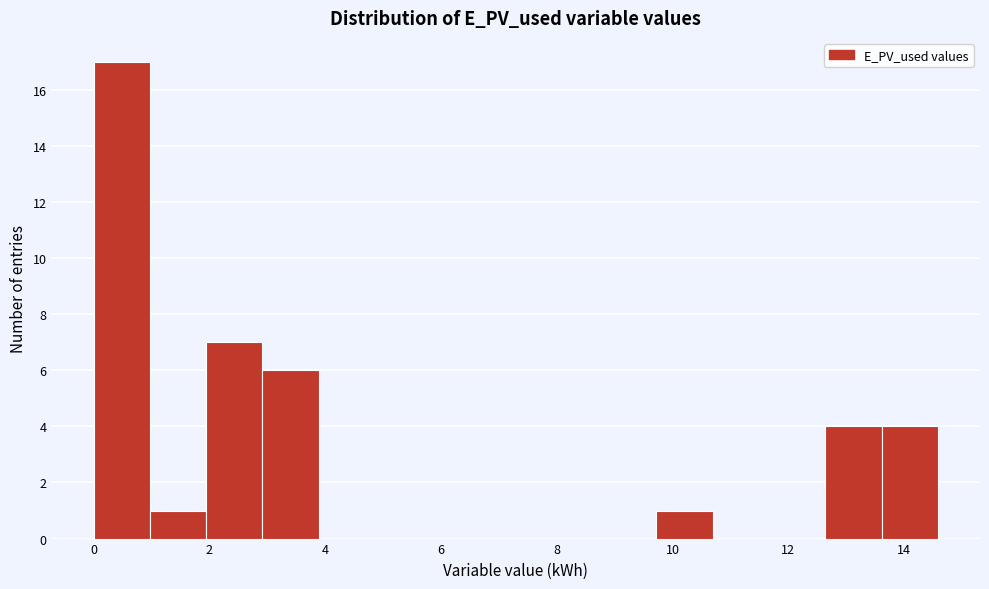

Which range on the x-axis has the tallest bar?

0.0 to 1.0